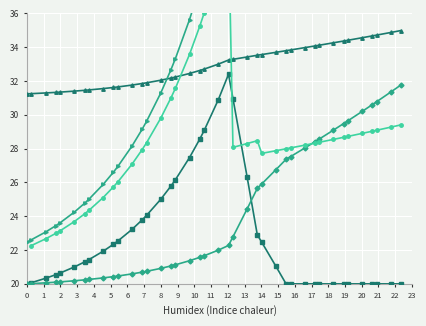

How many data points in r_V are above 28?

24